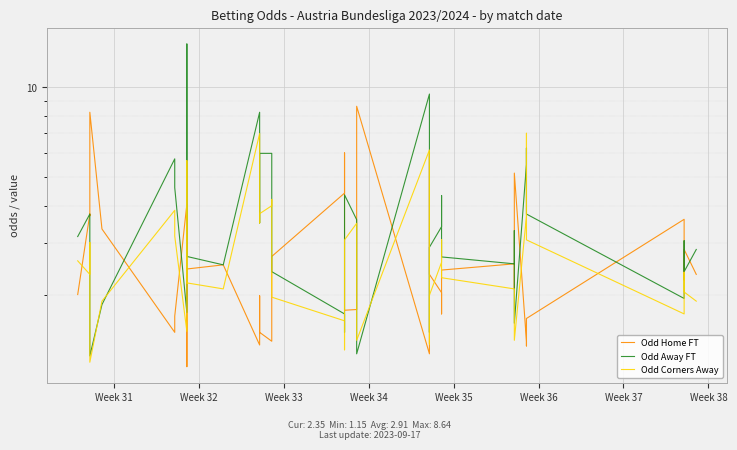

Is it true that Odd Home FT equals 5.1 at 36?

False